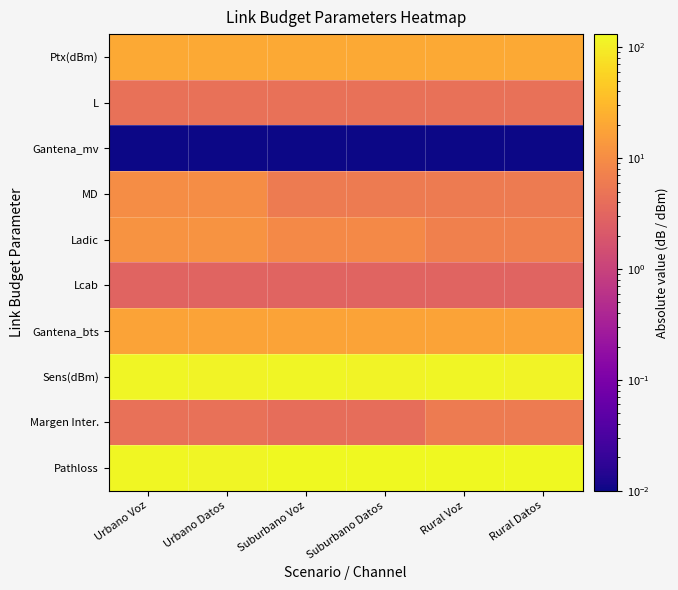

Reading right to left, extract all data points from this chart.

Ptx(dBm): Rural Datos=21.0	Rural Voz=21.0	Suburbano Datos=21.0	Suburbano Voz=21.0	Urbano Datos=21.0	Urbano Voz=21.0
L: Rural Datos=4.5	Rural Voz=4.5	Suburbano Datos=4.5	Suburbano Voz=4.5	Urbano Datos=4.5	Urbano Voz=4.5
Gantena_mv: Rural Datos=0.0	Rural Voz=0.0	Suburbano Datos=0.0	Suburbano Voz=0.0	Urbano Datos=0.0	Urbano Voz=0.0
MD: Rural Datos=6.0	Rural Voz=6.0	Suburbano Datos=6.0	Suburbano Voz=6.0	Urbano Datos=10.0	Urbano Voz=10.0
Ladic: Rural Datos=7.0	Rural Voz=7.0	Suburbano Datos=9.0	Suburbano Voz=9.0	Urbano Datos=12.0	Urbano Voz=12.0
Lcab: Rural Datos=3.0	Rural Voz=3.0	Suburbano Datos=3.0	Suburbano Voz=3.0	Urbano Datos=3.0	Urbano Voz=3.0
Gantena_bts: Rural Datos=18.0	Rural Voz=18.0	Suburbano Datos=18.0	Suburbano Voz=18.0	Urbano Datos=18.0	Urbano Voz=18.0
Sens(dBm): Rural Datos=117.0	Rural Voz=119.0	Suburbano Datos=117.0	Suburbano Voz=119.0	Urbano Datos=117.0	Urbano Voz=119.0
Margen Inter.: Rural Datos=6.0	Rural Voz=6.0	Suburbano Datos=4.0	Suburbano Voz=4.0	Urbano Datos=4.5	Urbano Voz=4.5
Pathloss: Rural Datos=129.5	Rural Voz=131.5	Suburbano Datos=129.5	Suburbano Voz=131.5	Urbano Datos=122.0	Urbano Voz=124.0